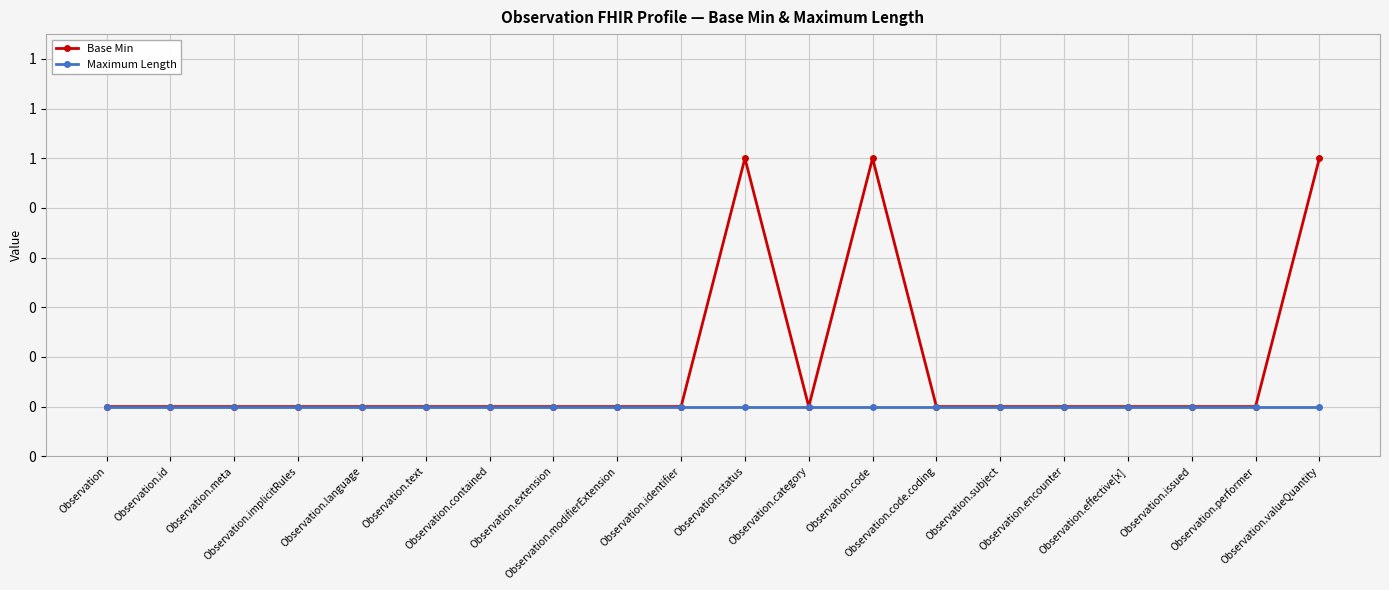

Which series has the widest spread of values?

Base Min